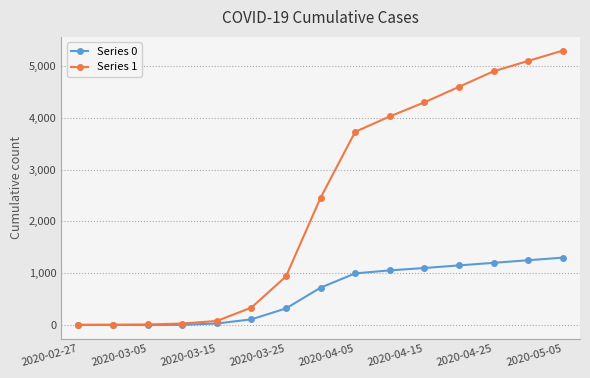

What is the difference between the maximum and minimum values in the Series 0 series?

1300